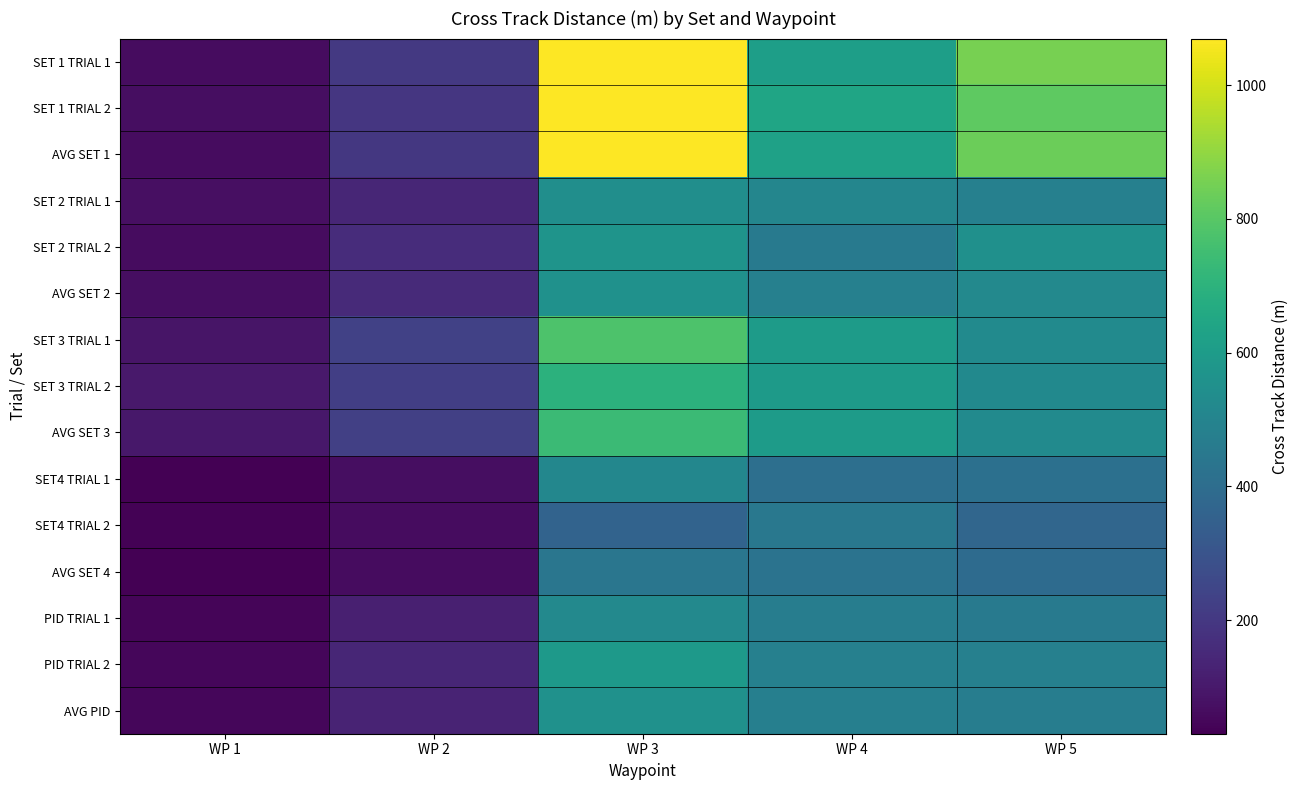

Which series has the largest total across all categories?

SET 1 TRIAL 1